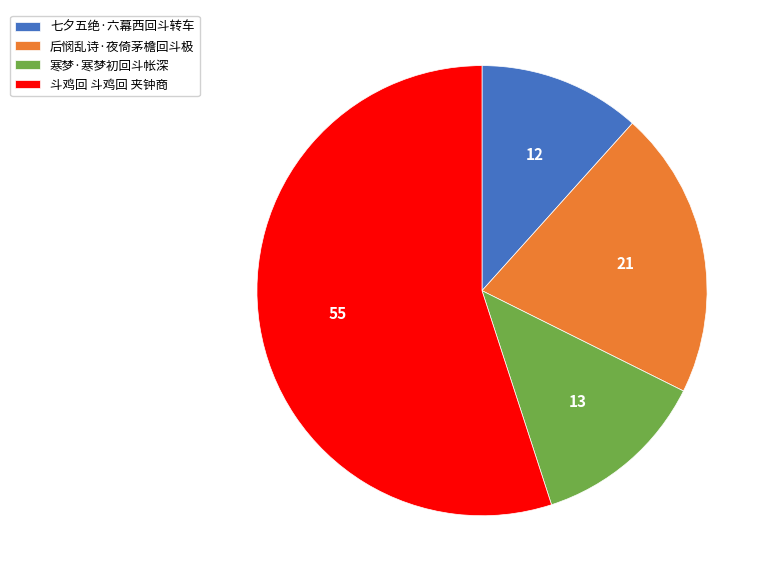

Do 斗鸡回 斗鸡回 夹钟商 and 寒梦·寒梦初回斗帐深 together represent more than half of the pie?

Yes